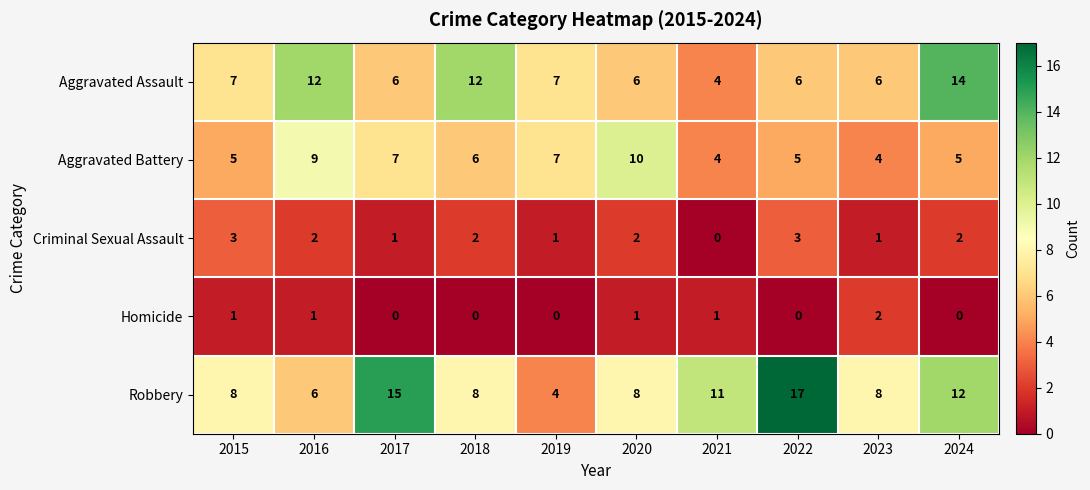

What is the sum of all Homicide values?

6